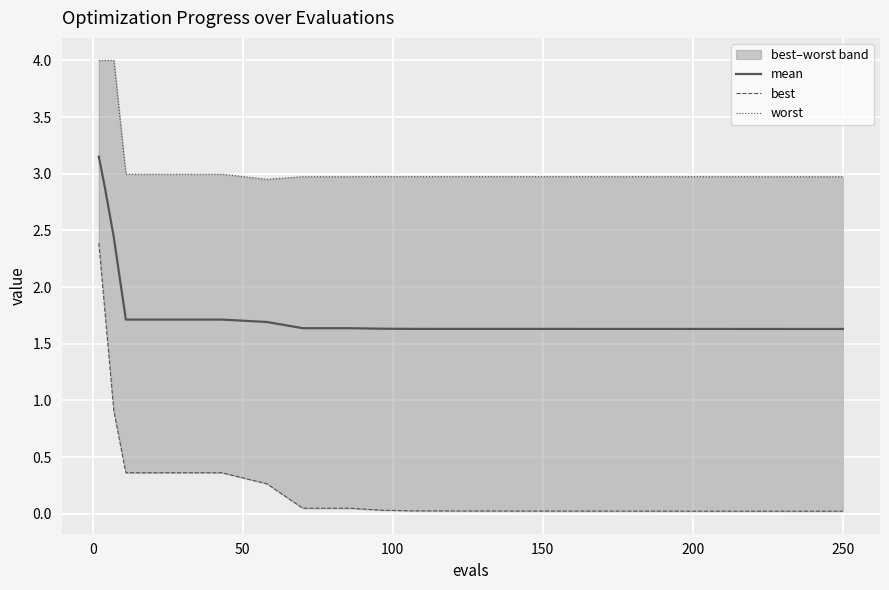

The mean series shows 2.5 at 250. True or false?

False